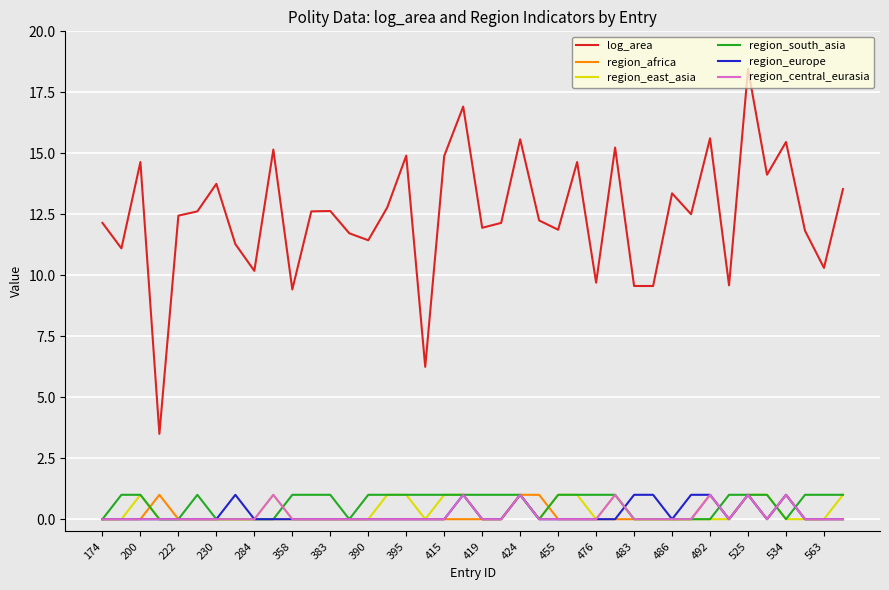

After their last crossing, which series has the higher values: region_central_eurasia or region_south_asia?

region_south_asia